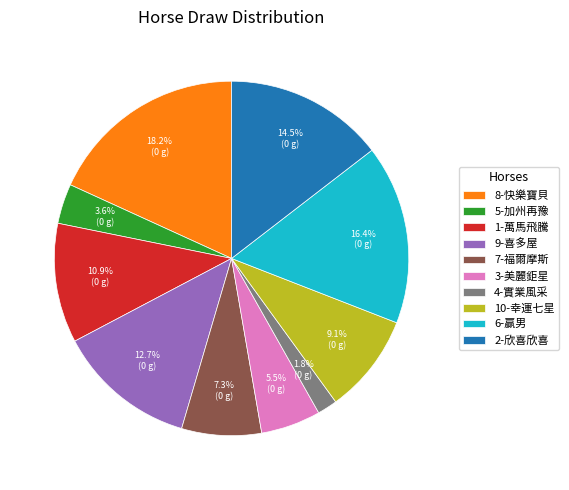

What percentage is the 8-快樂寶貝 slice, to the nearest percent?

18%